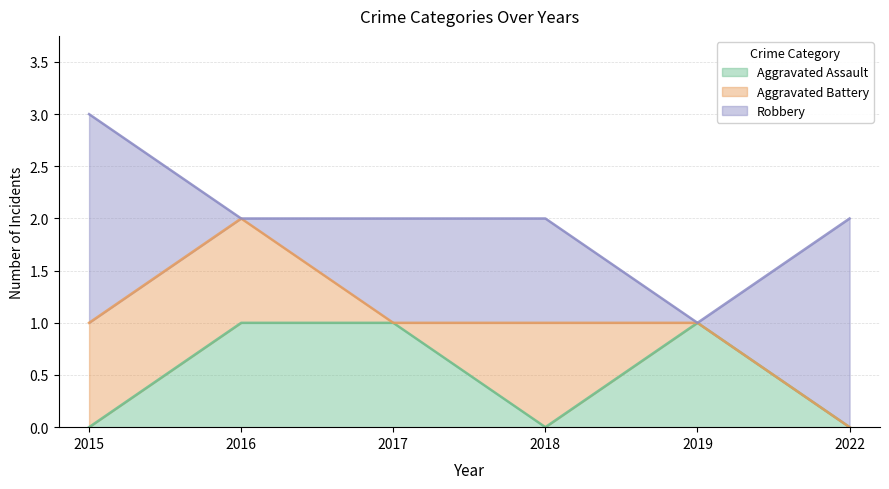

How many positive values does the Robbery series have?

4